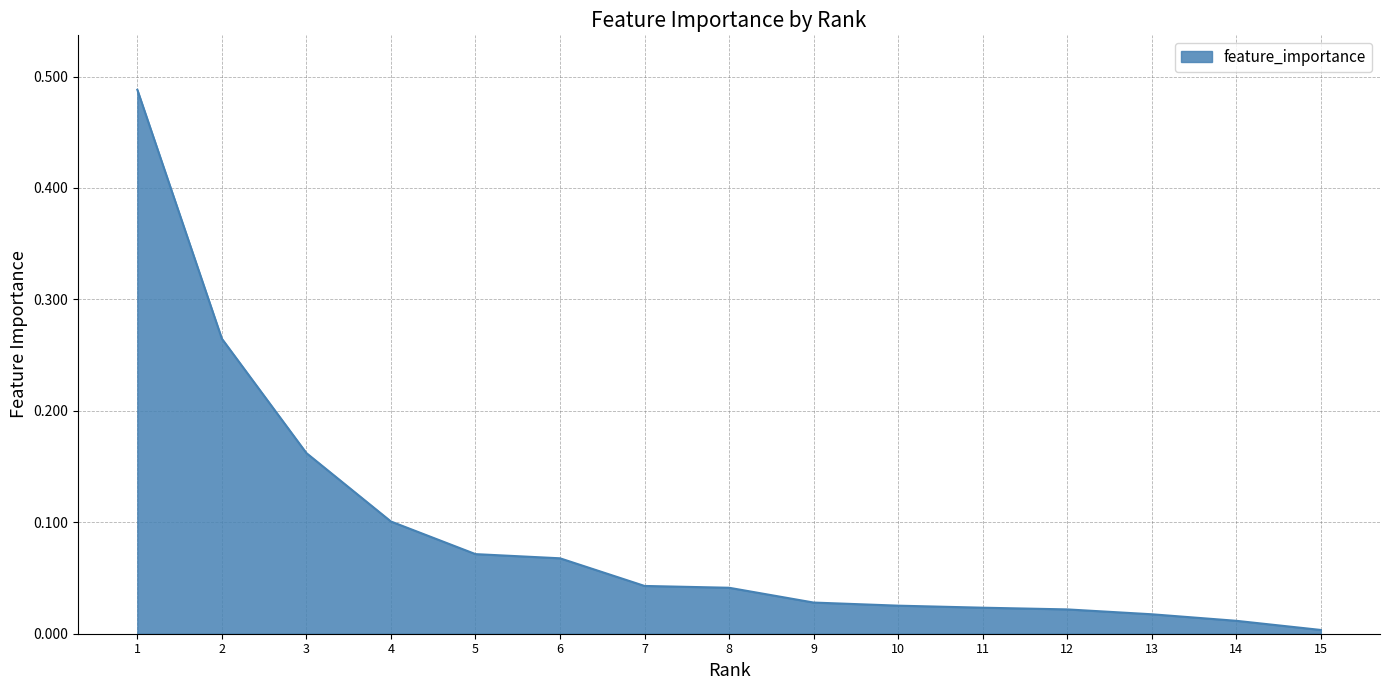

Is it true that the value at 11 is 0.0?

True